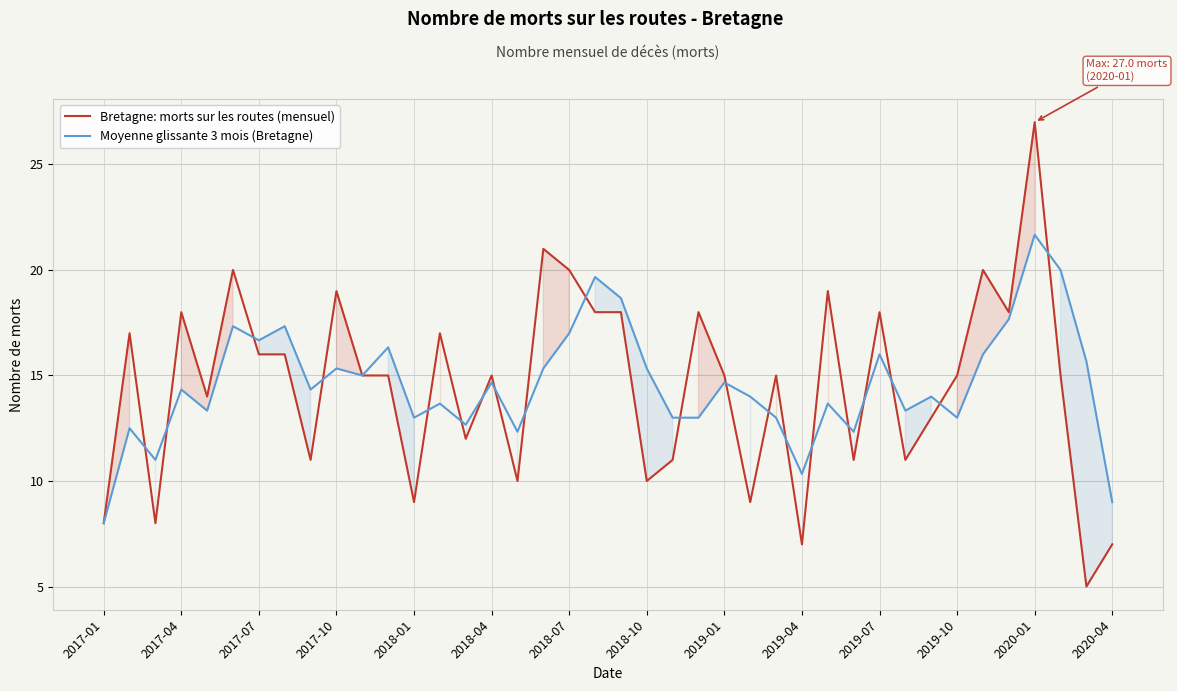

Which category has the lowest value in the Moyenne glissante 3 mois (Bretagne) series?

2017-01